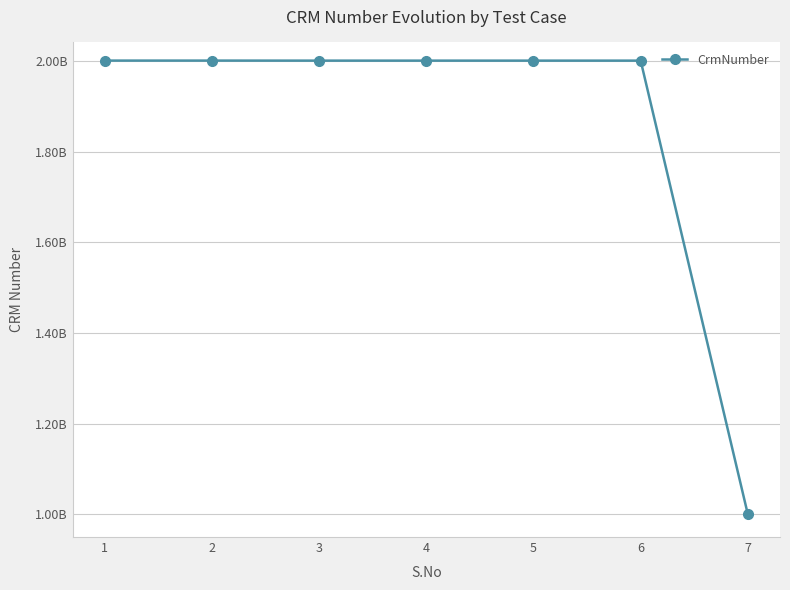

Does the chart have visible grid lines?

Yes